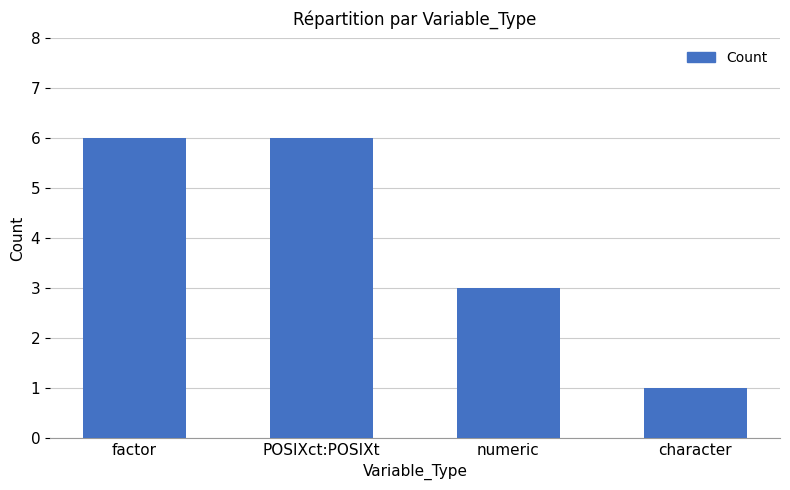

The value at POSIXct:POSIXt is 6. True or false?

True